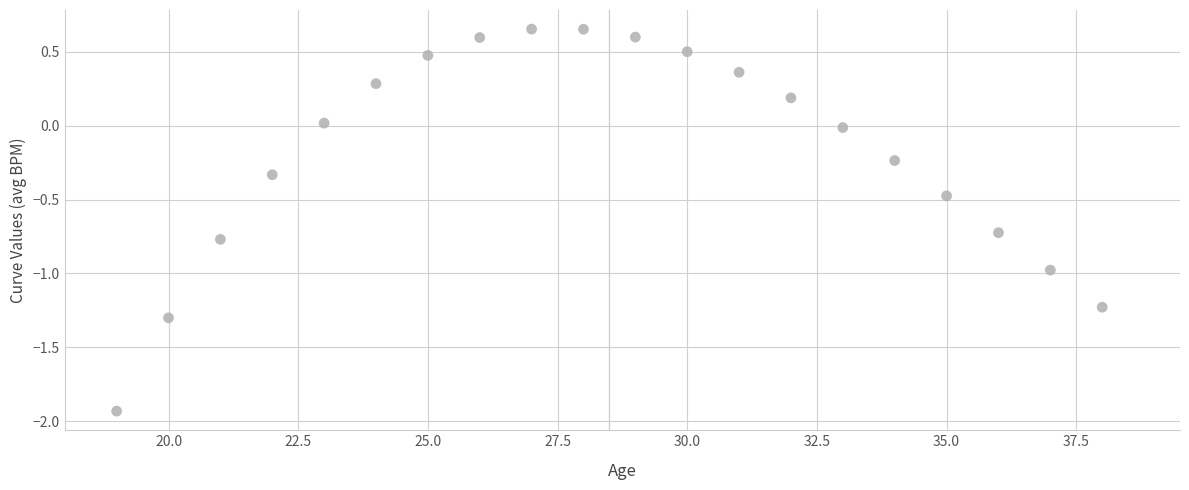

What is the range of Y values (max minus min)?

2.6